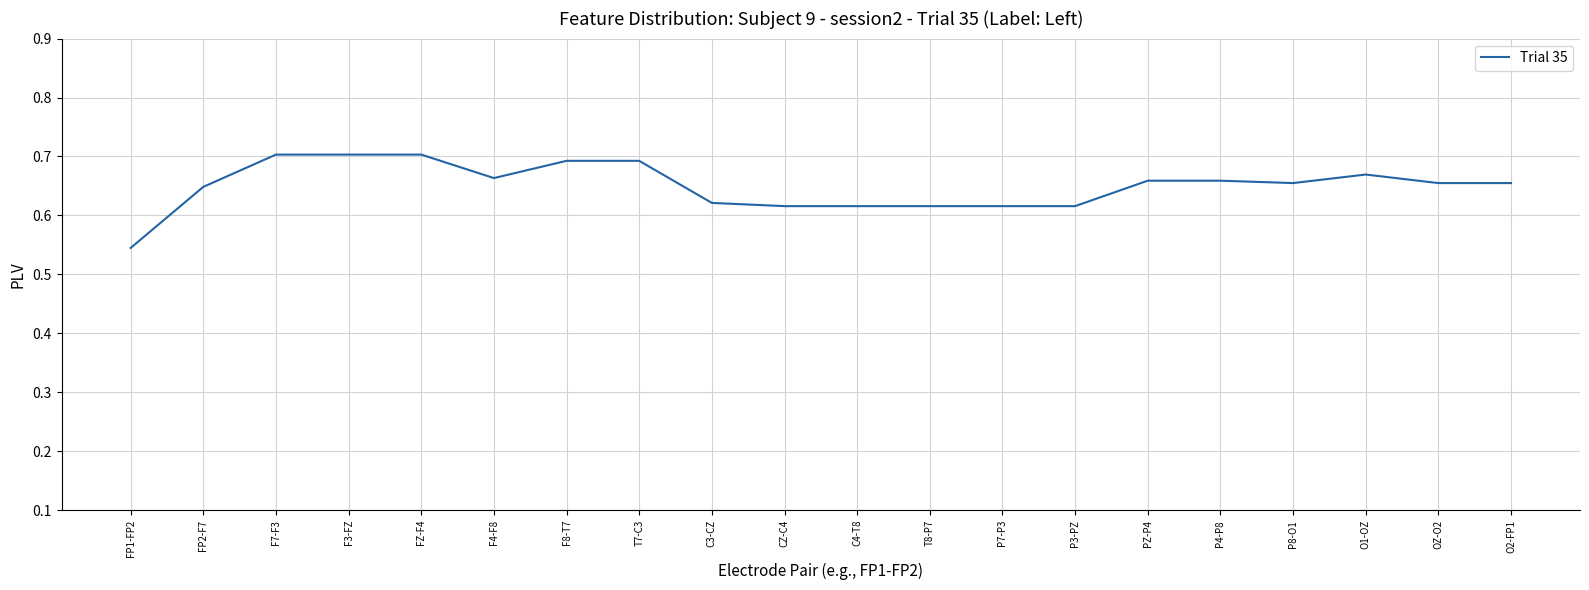

How many lines are shown in the chart?

1